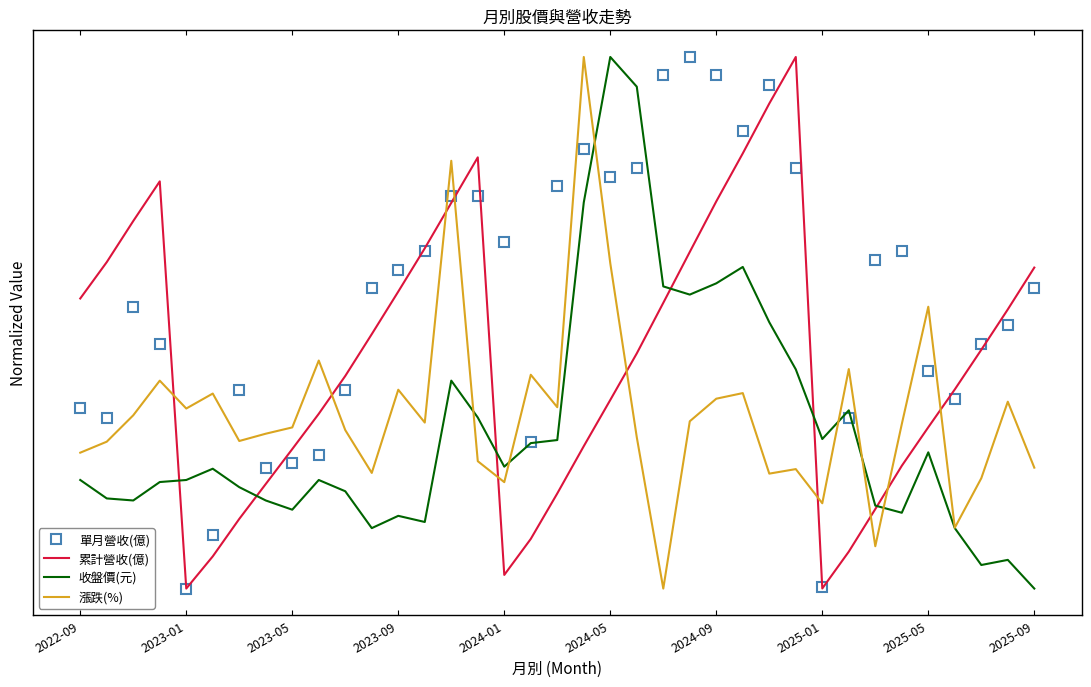

What are all the series names shown in the legend?

單月營收(億), 累計營收(億), 收盤價(元), 漲跌(%)